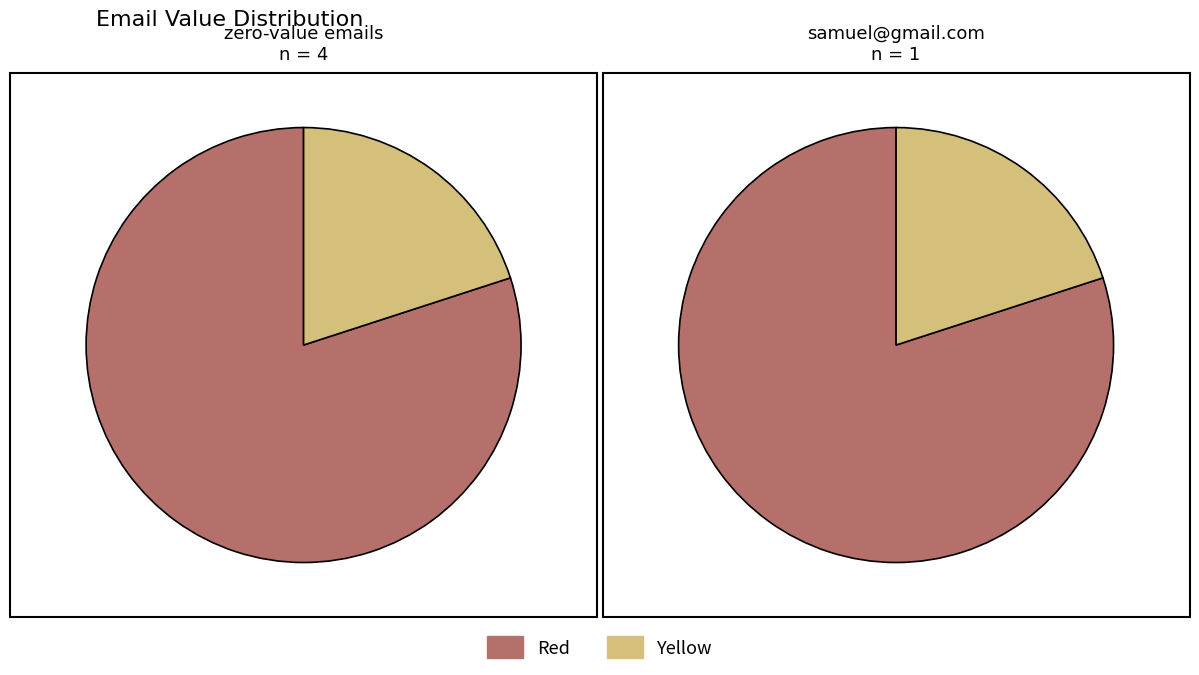

True or false: samuel@gmail.com accounts for 94% of the total.

False